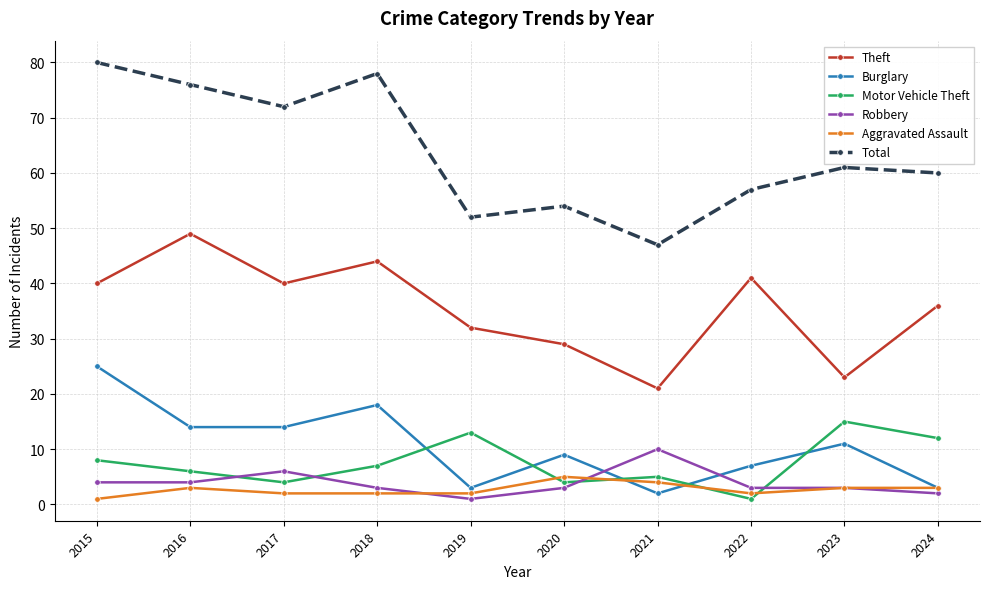

Does the chart display data point markers on the line(s)?

Yes